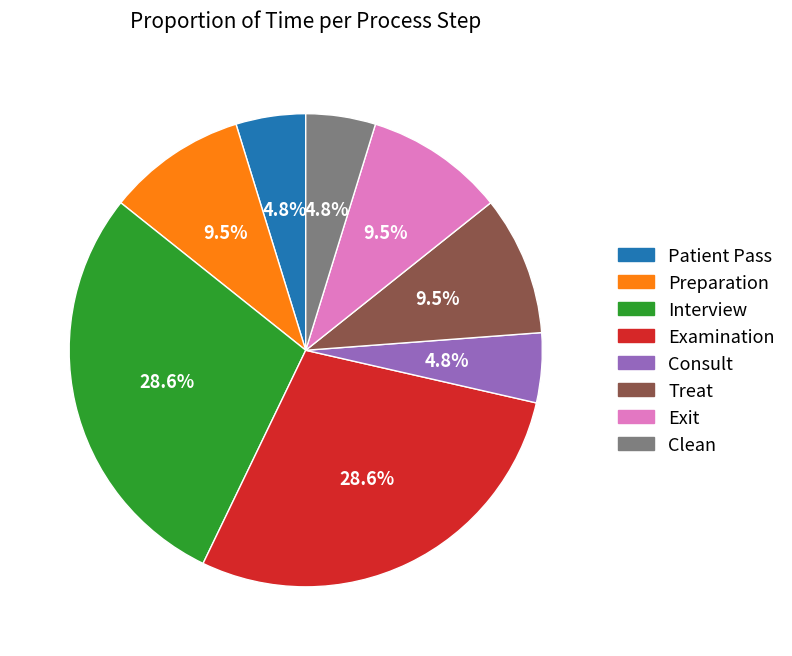

The Exit slice represents 1% of the pie. True or false?

False